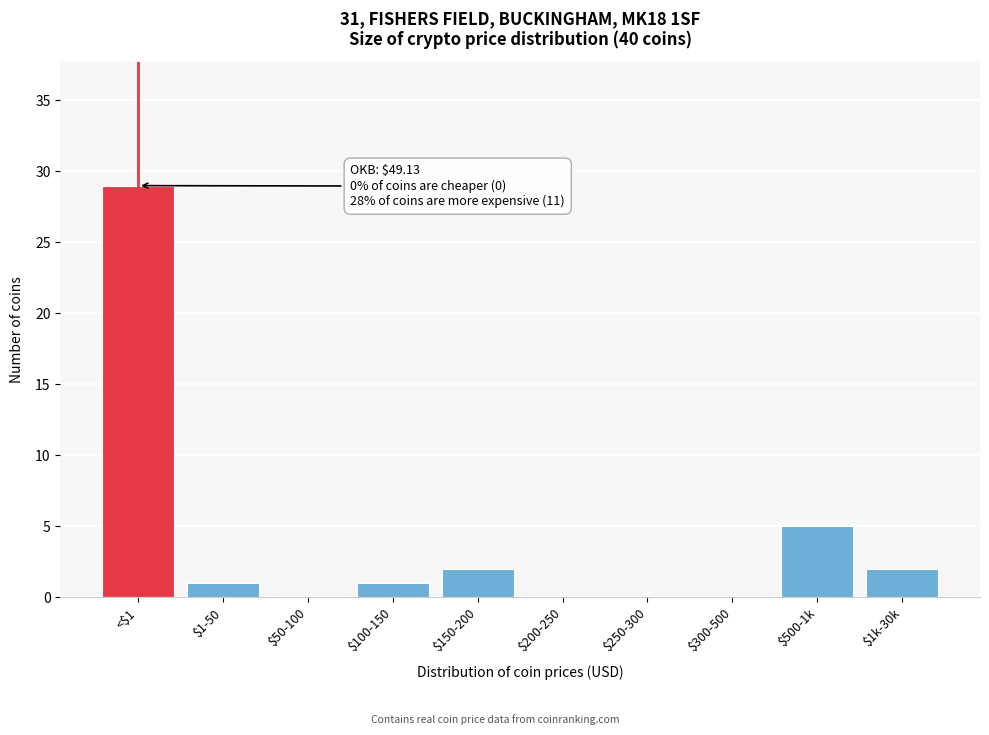

At which label is the value closest to 14?

$500-1k